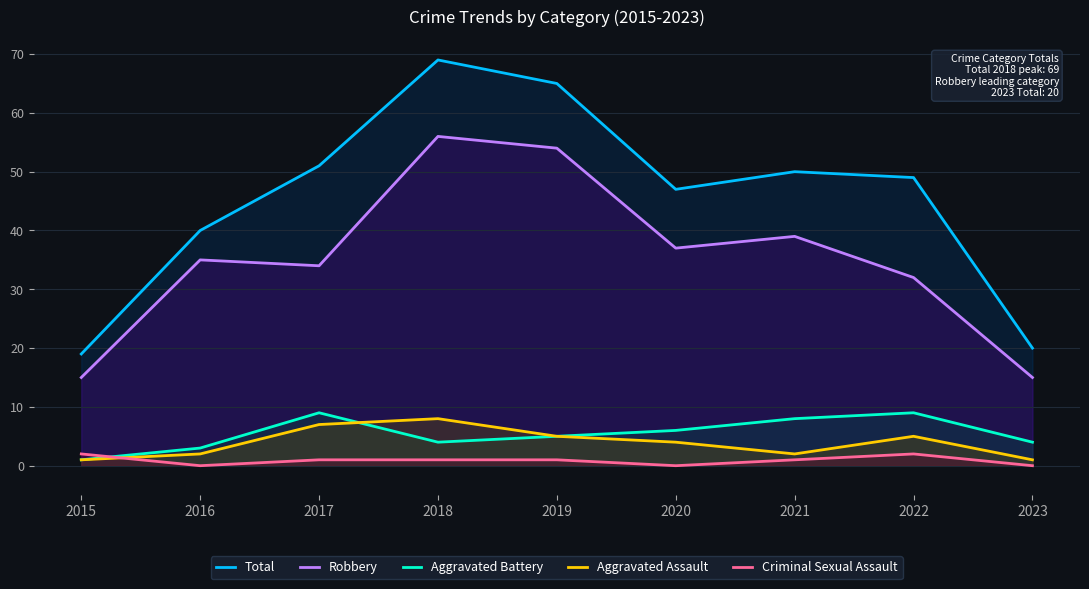

Is it true that Total equals 65 at 2019?

True